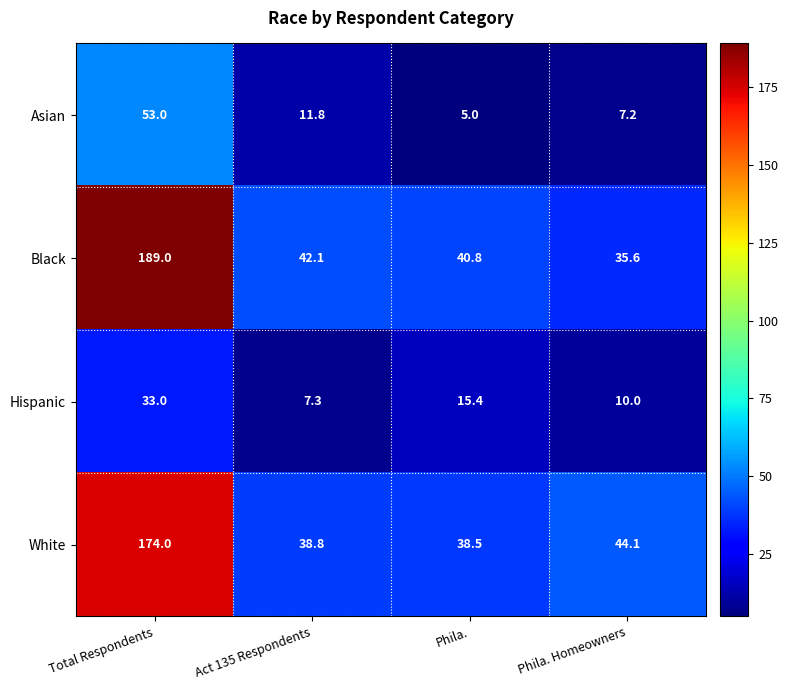

Which series has the largest range (max minus min)?

Black